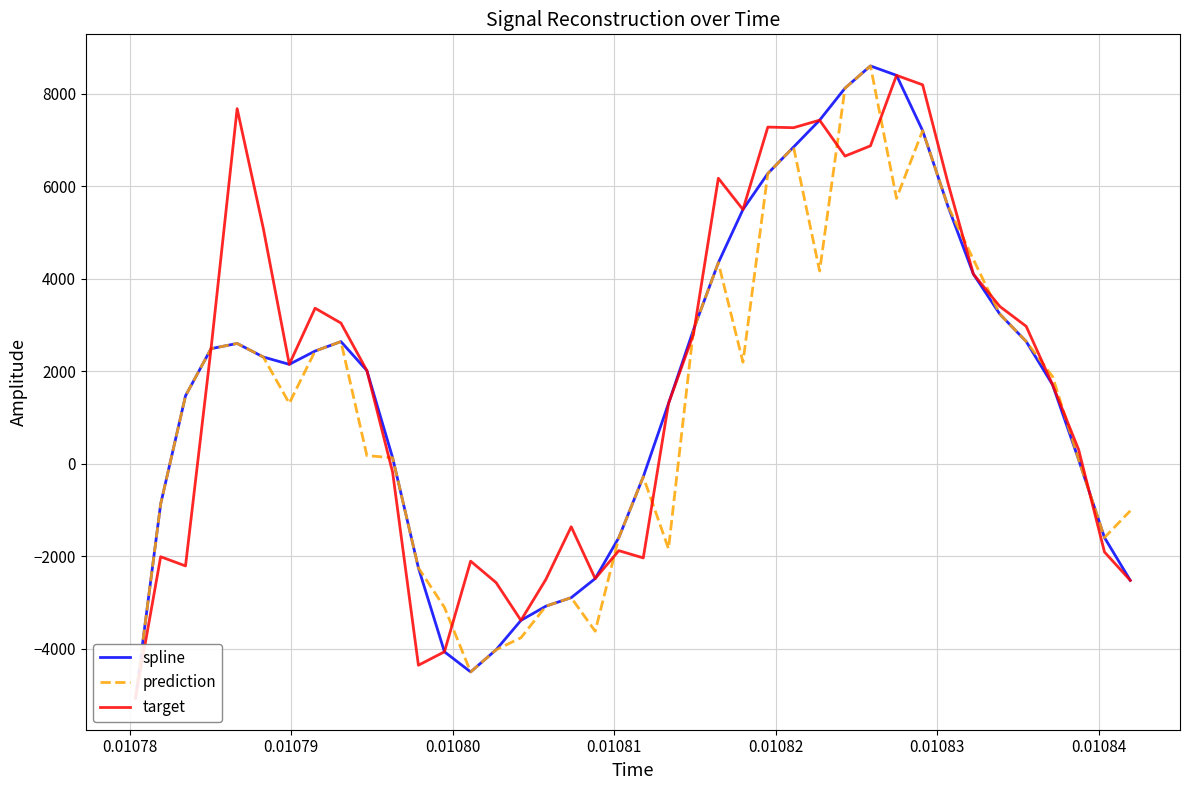

True or false: prediction and target cross at least once.

True